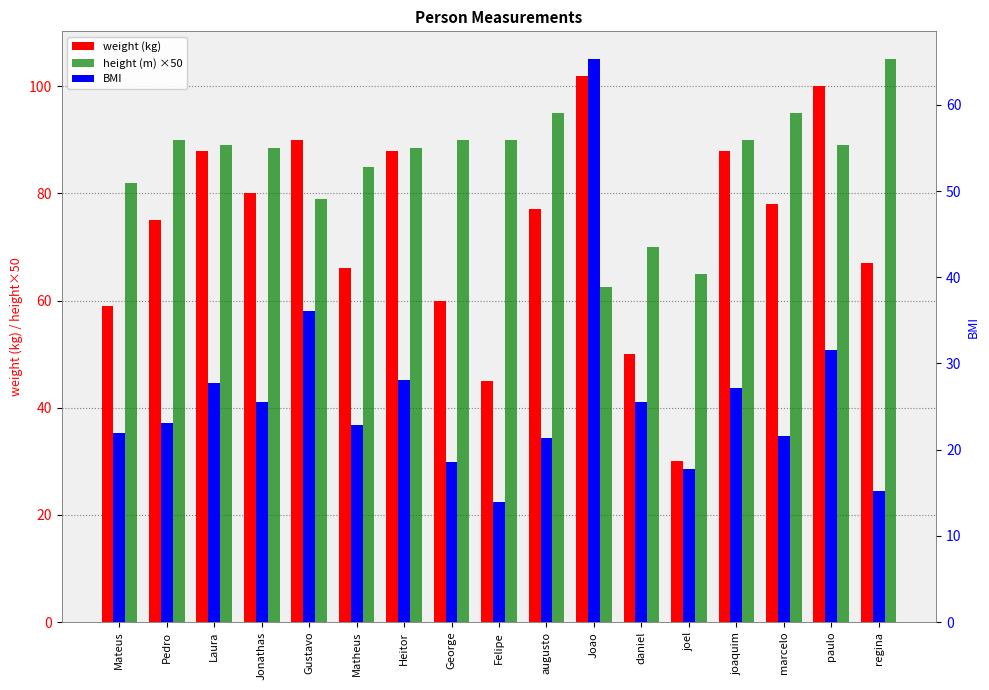

Reading left to right, transcribe all the data shown in this chart.

weight (kg): Mateus=59.0	Pedro=75.0	Laura=88.0	Jonathas=80.0	Gustavo=90.0	Matheus=66.0	Heitor=88.0	George=60.0	Felipe=45.0	augusto=77.0	Joao=102.0	daniel=50.0	joel=30.0	joaquim=88.0	marcelo=78.0	paulo=100.0	regina=67.0
height (m) ×50: Mateus=82.0	Pedro=90.0	Laura=89.0	Jonathas=88.5	Gustavo=79.0	Matheus=85.0	Heitor=88.5	George=90.0	Felipe=90.0	augusto=95.0	Joao=62.5	daniel=70.0	joel=65.0	joaquim=90.0	marcelo=95.0	paulo=89.0	regina=105.0
BMI: Mateus=21.9	Pedro=23.1	Laura=27.8	Jonathas=25.5	Gustavo=36.0	Matheus=22.8	Heitor=28.1	George=18.5	Felipe=13.9	augusto=21.3	Joao=65.3	daniel=25.5	joel=17.8	joaquim=27.2	marcelo=21.6	paulo=31.6	regina=15.2